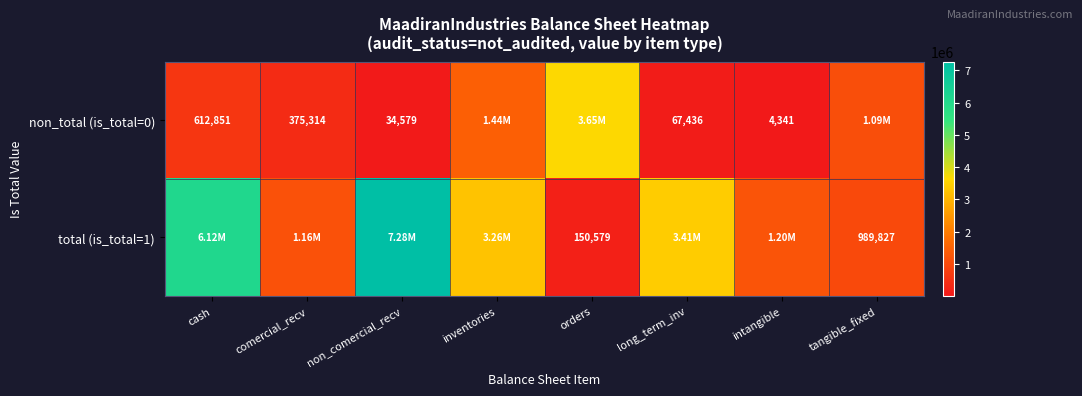

List the series in order of their peak value, lowest first.

non_total (is_total=0), total (is_total=1)